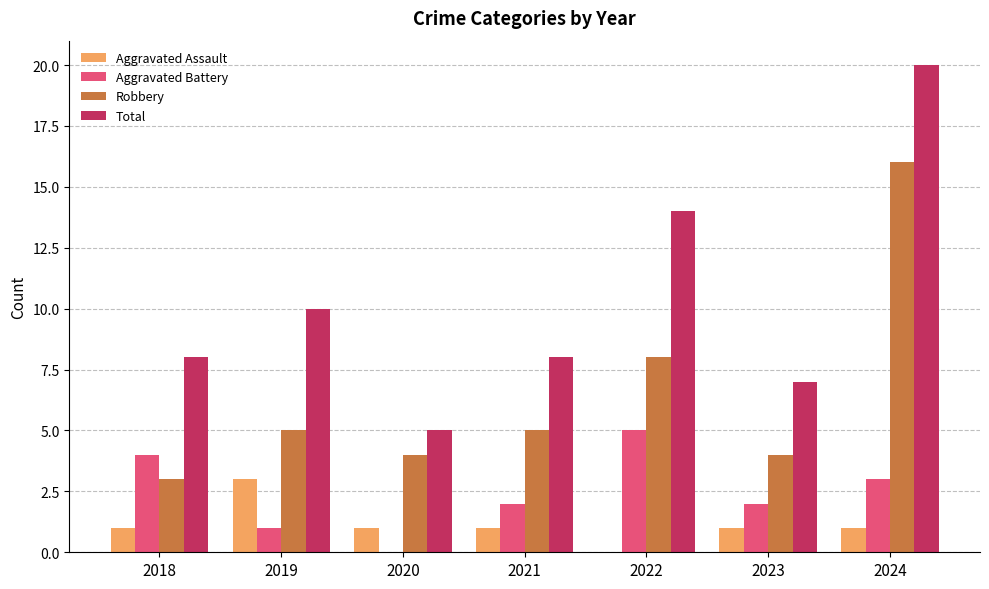

Is it true that Total equals 8 at 2018?

True